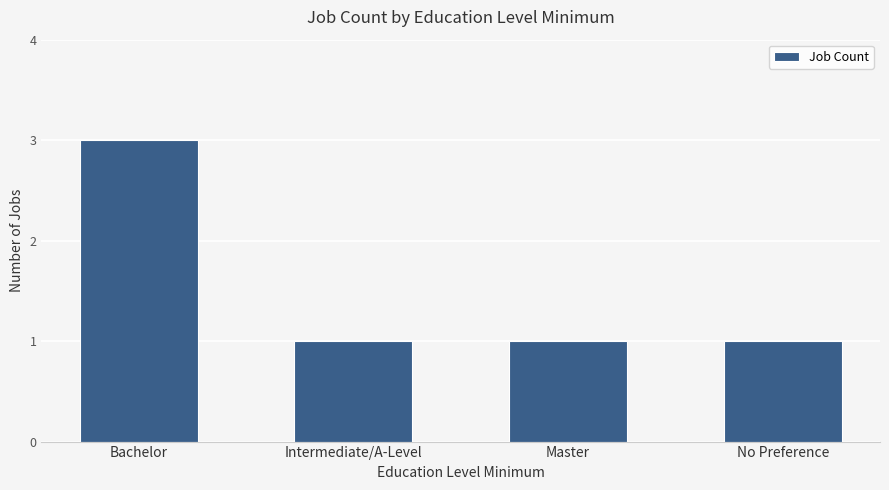

How many data points does each series have?

4